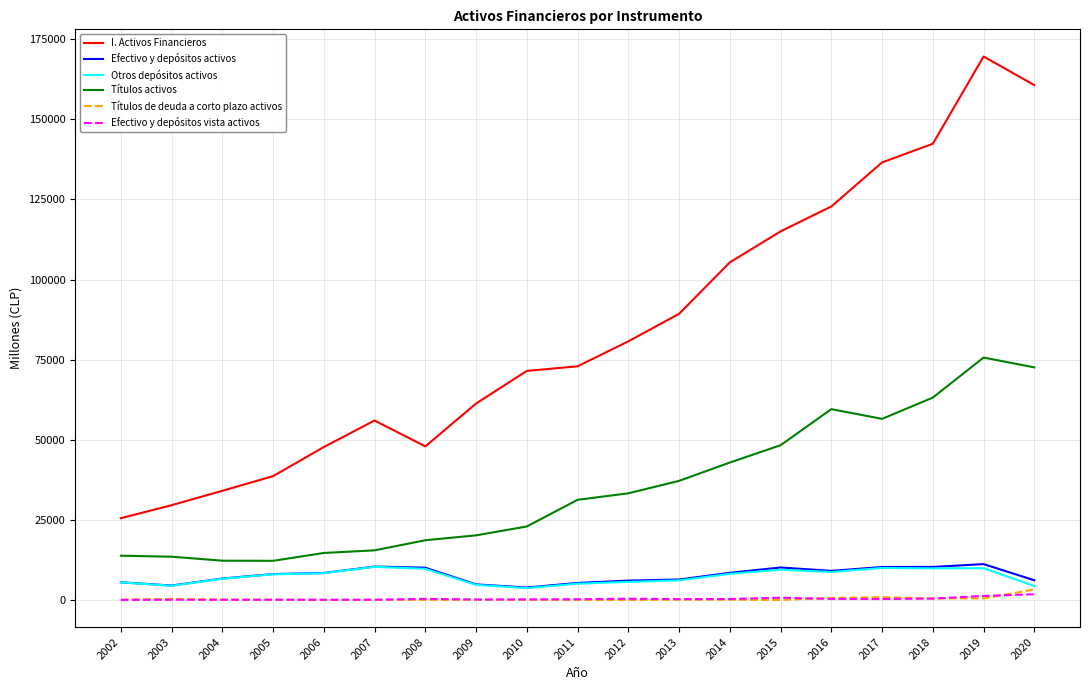

True or false: Efectivo y depósitos activos and I. Activos Financieros intersect in this chart.

False